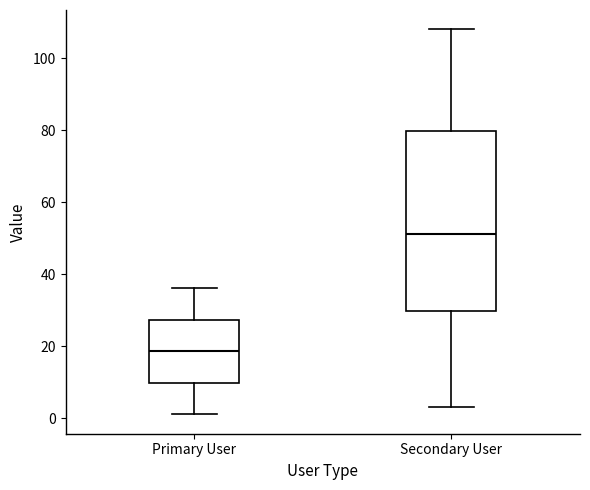

Which box has the highest median line?

Secondary User